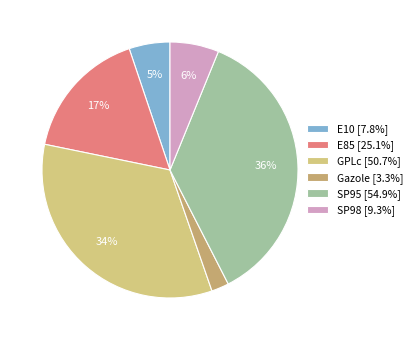

Which category has the biggest portion of the pie?

SP95